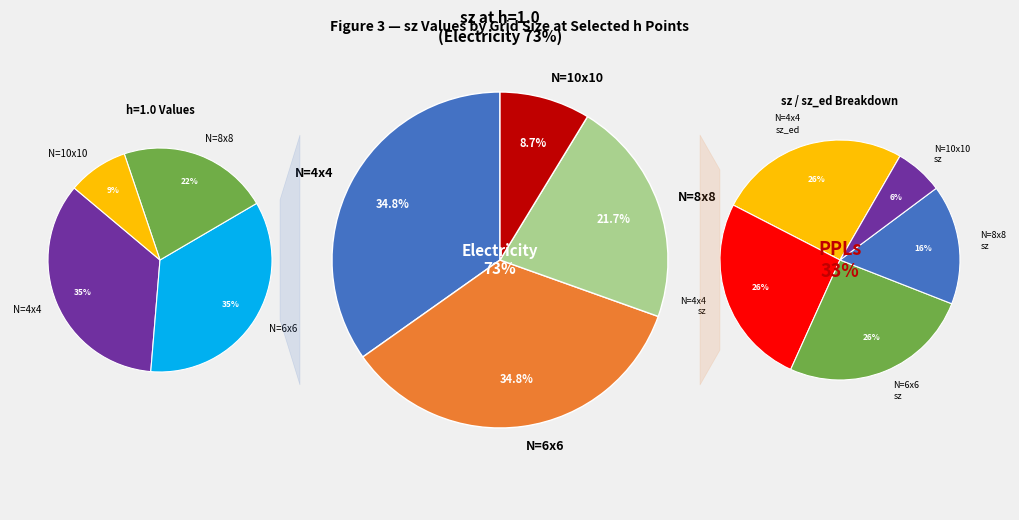

Which category has the smallest portion of the pie?

N=10x10